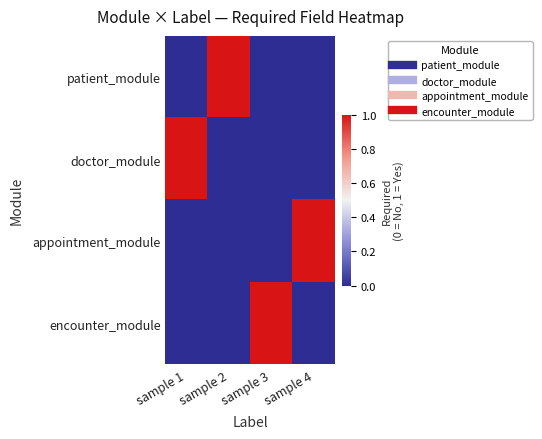

Between sample 3 and sample 1, which is larger?

sample 3